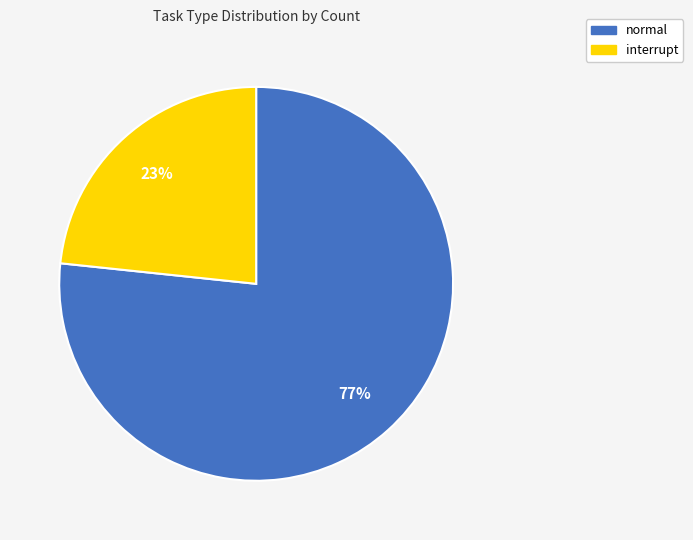

What is the largest slice in the pie chart?

normal